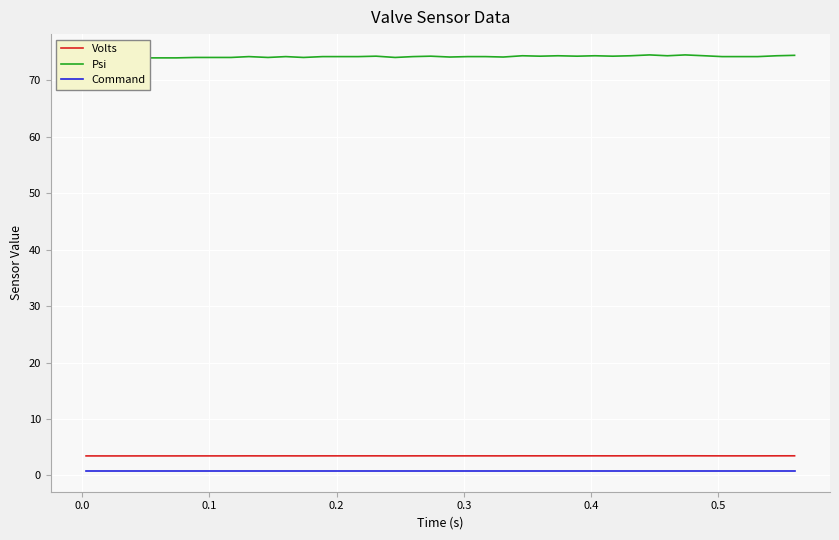

How many values in the Psi series are below 74?

6